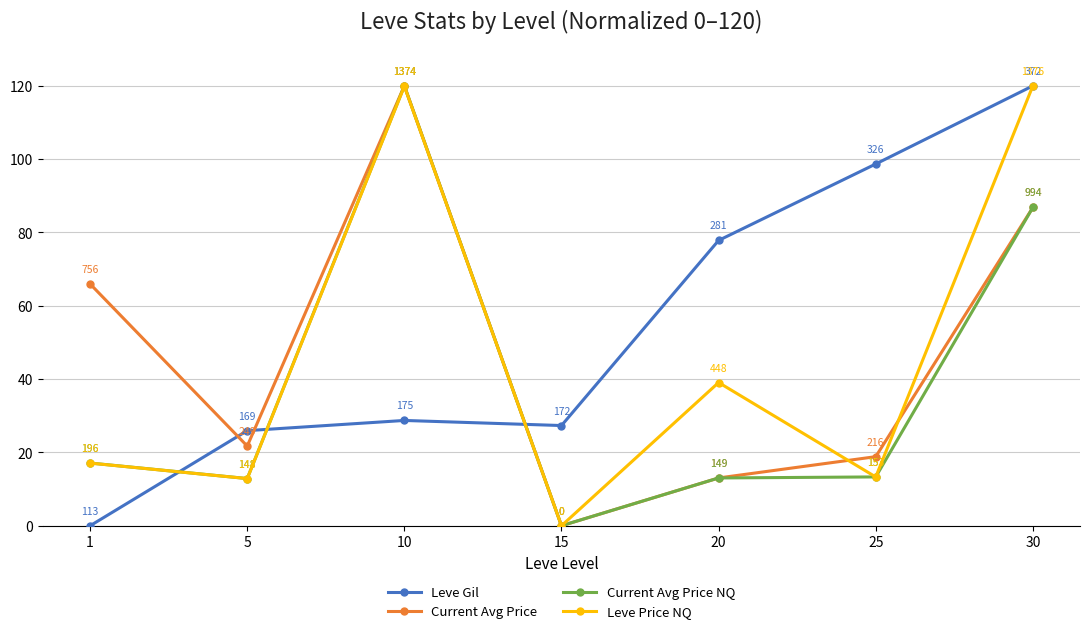

At which category does Leve Price NQ reach its first local peak?

10